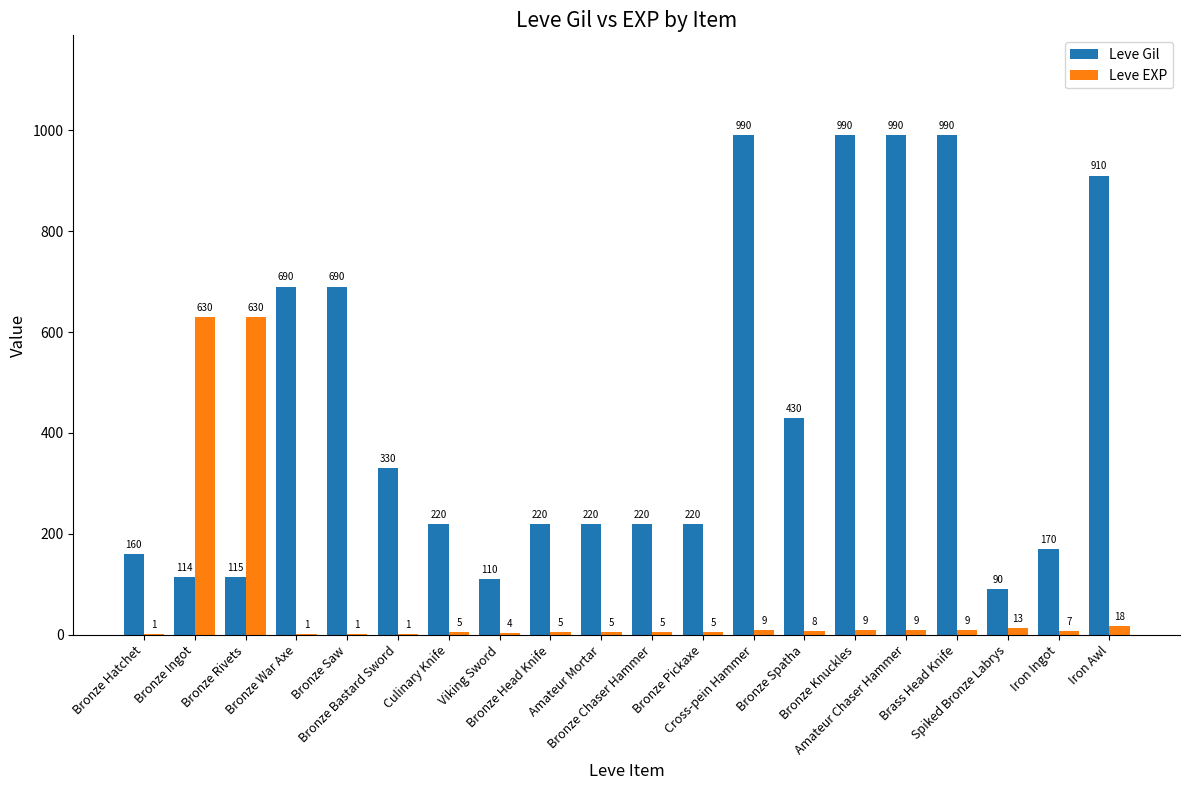

What is the maximum value for Leve Gil?

990